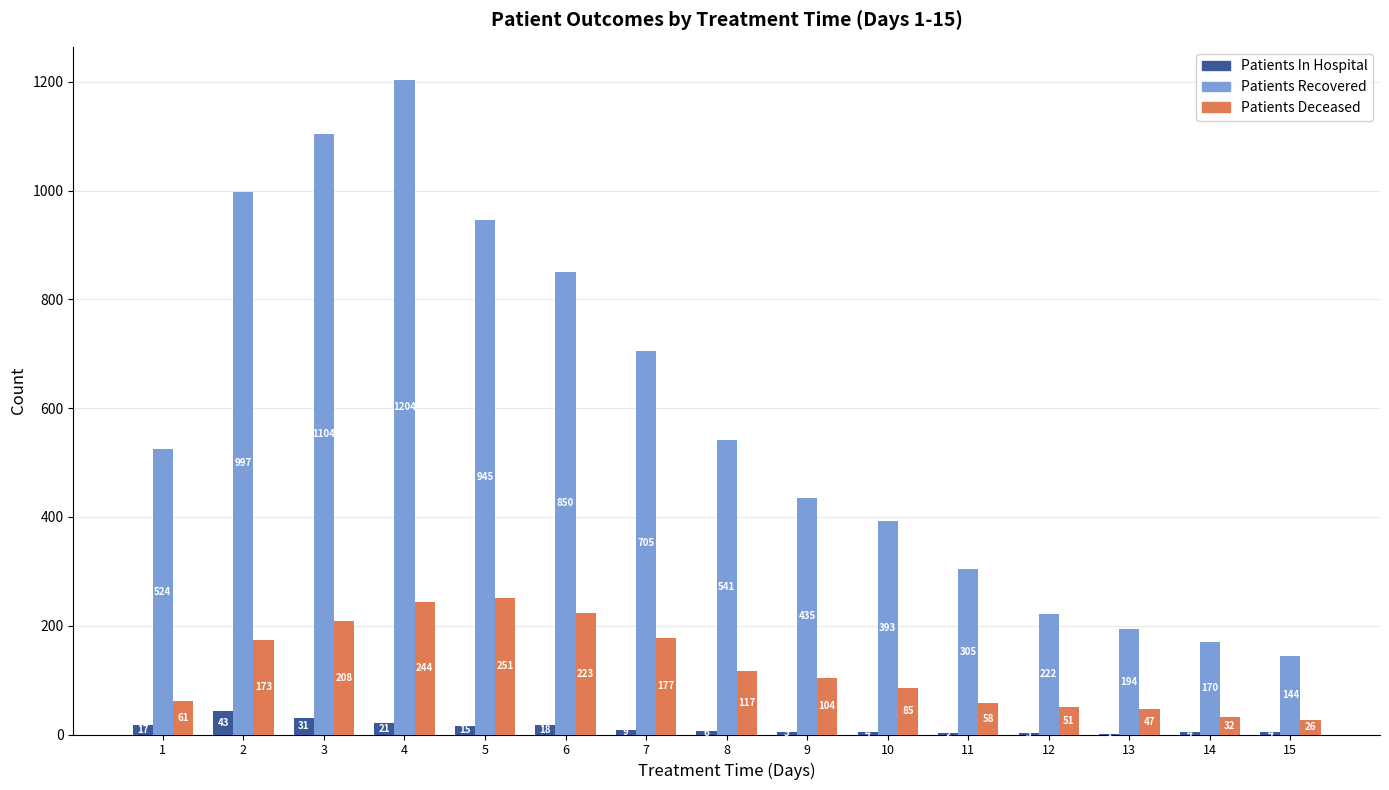

What is the difference between the Patients Deceased values at 15 and 7?

151